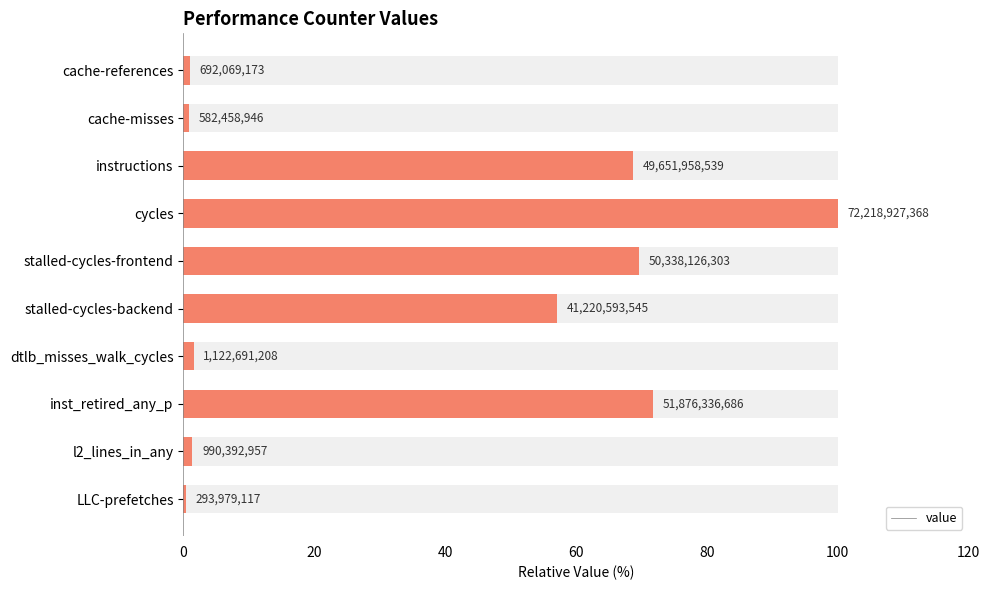

What is the difference between the maximum and minimum values?

99.6